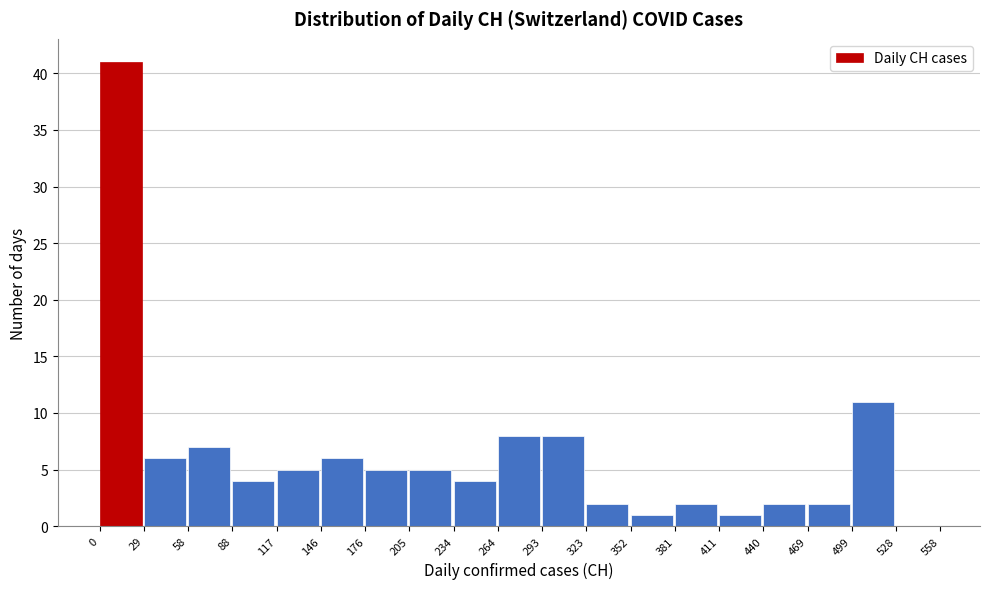

Reading left to right, list every bar in this chart as the range it spans on the x-axis followed by its height. The values are not printed on the chart, so give them approximately, as read against the axis.

0 to 29: 41
29 to 58: 6
58 to 88: 7
88 to 117: 4
117 to 146: 5
146 to 176: 6
176 to 205: 5
205 to 234: 5
234 to 264: 4
264 to 293: 8
293 to 323: 8
323 to 352: 2
352 to 381: 1
381 to 411: 2
411 to 440: 1
440 to 469: 2
469 to 499: 2
499 to 528: 11
528 to 558: 0